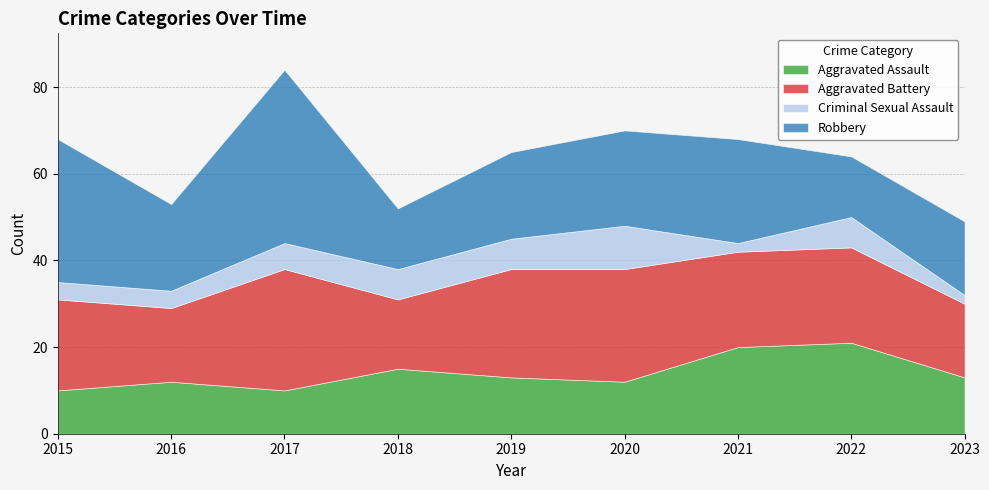

List the labels in order of Robbery value, smallest first.

2018, 2022, 2023, 2016, 2019, 2020, 2021, 2015, 2017